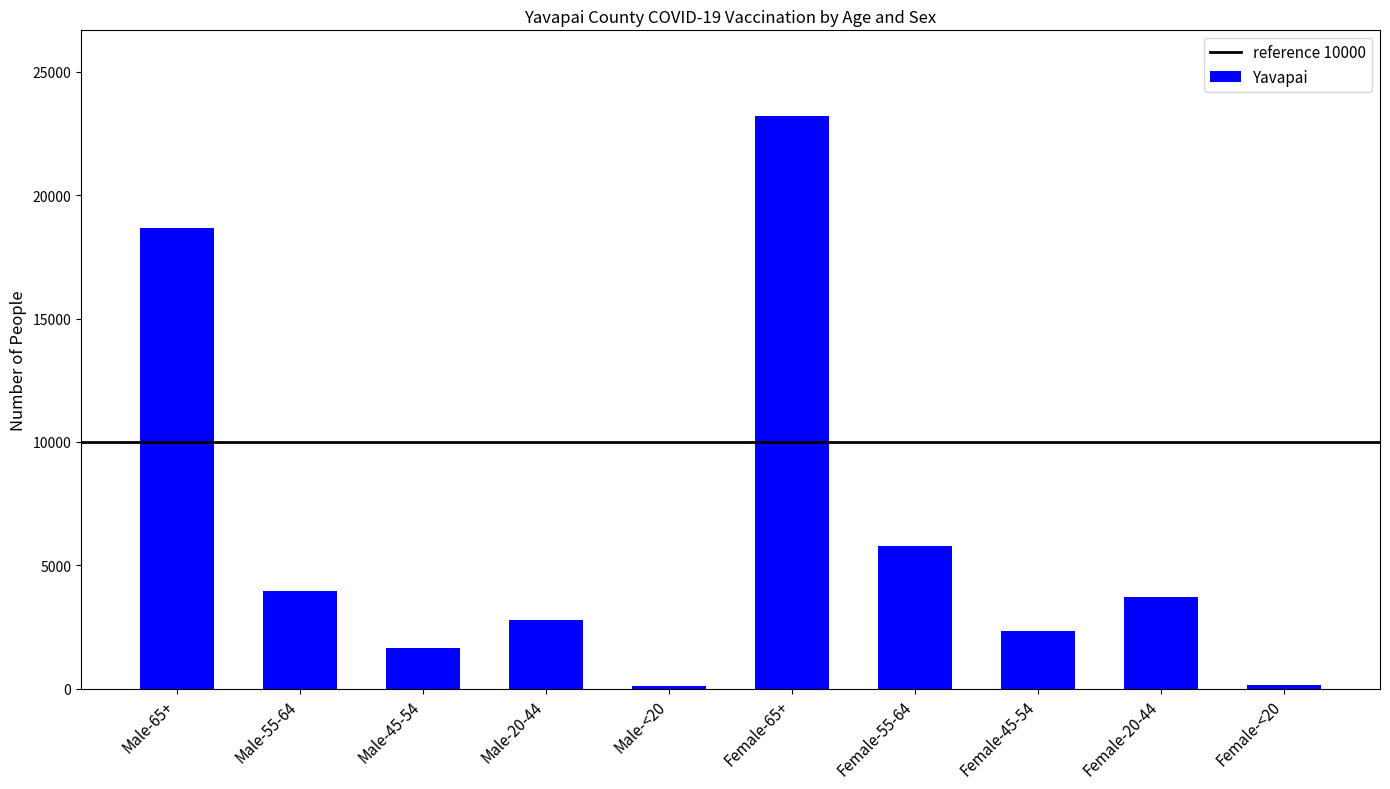

Which has a higher value, Male-45-54 or Female-<20?

Male-45-54